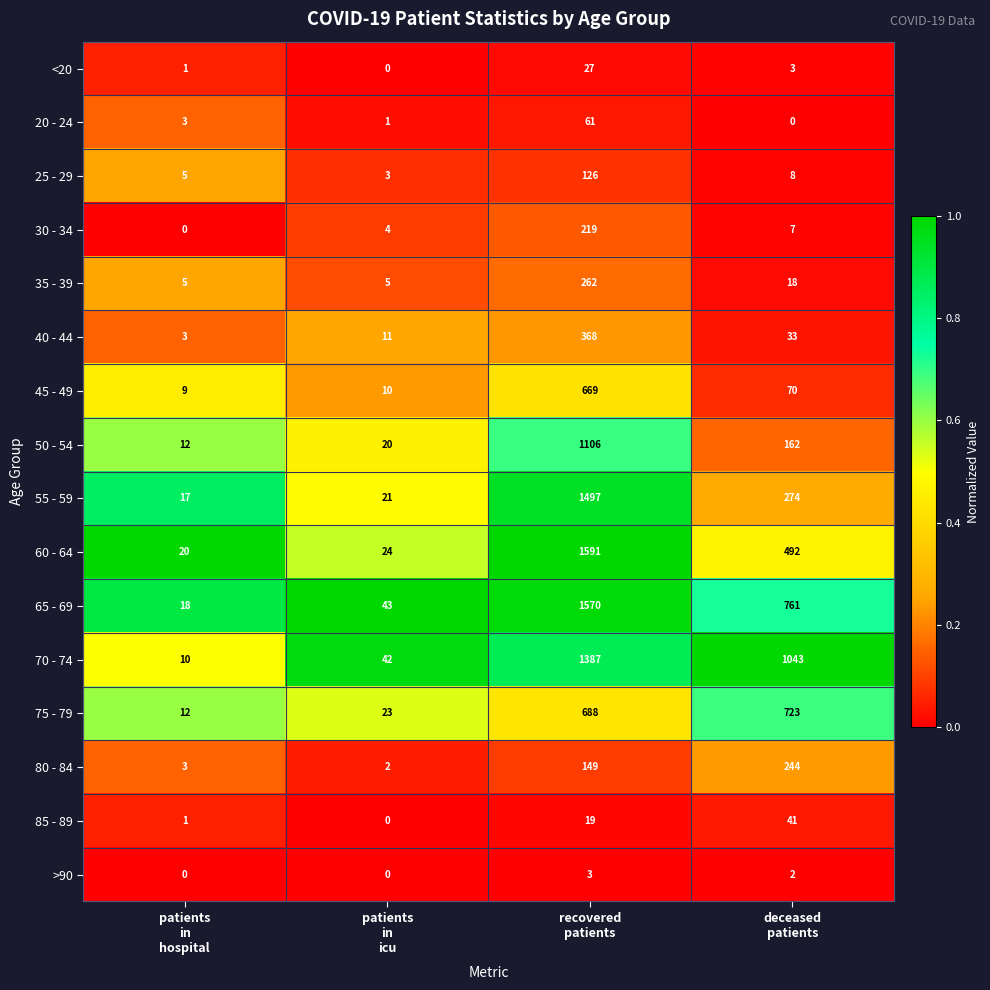

Which category has the highest value across all series?

recovered
patients